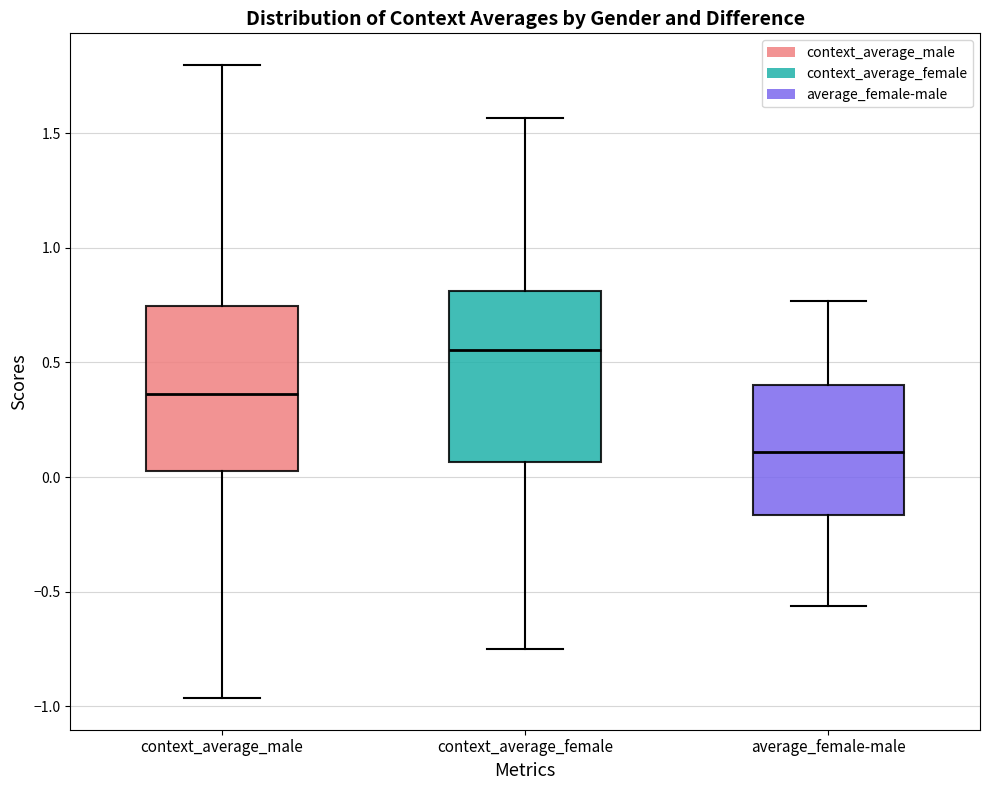

Reading left to right, read every box against the y-axis: the position of its median line, the range the box covers, and the ends of its whiskers. The values are not printed on the chart, so give them approximately, as read against the axis.

context_average_male: median 0.35, box 0.05 to 0.75, whiskers -0.95 to 1.80
context_average_female: median 0.55, box 0.05 to 0.80, whiskers -0.75 to 1.55
average_female-male: median 0.10, box -0.15 to 0.40, whiskers -0.55 to 0.75